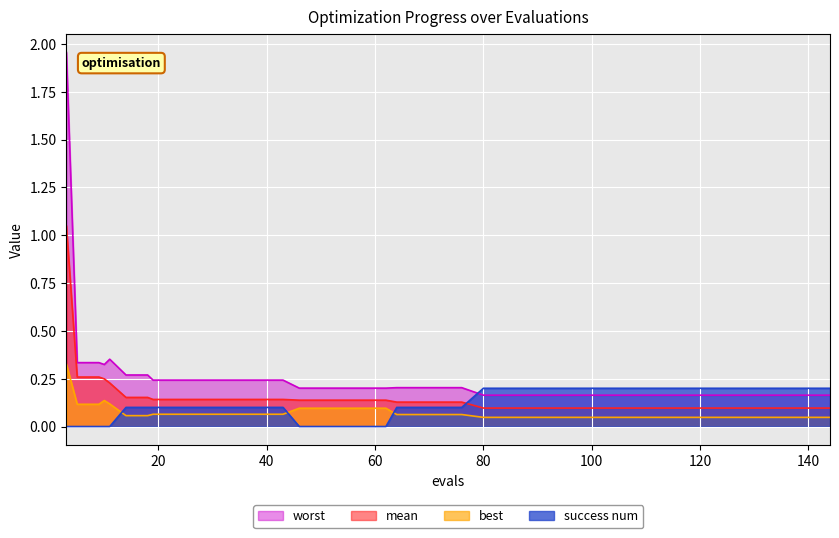

True or false: best and mean cross at least once.

False